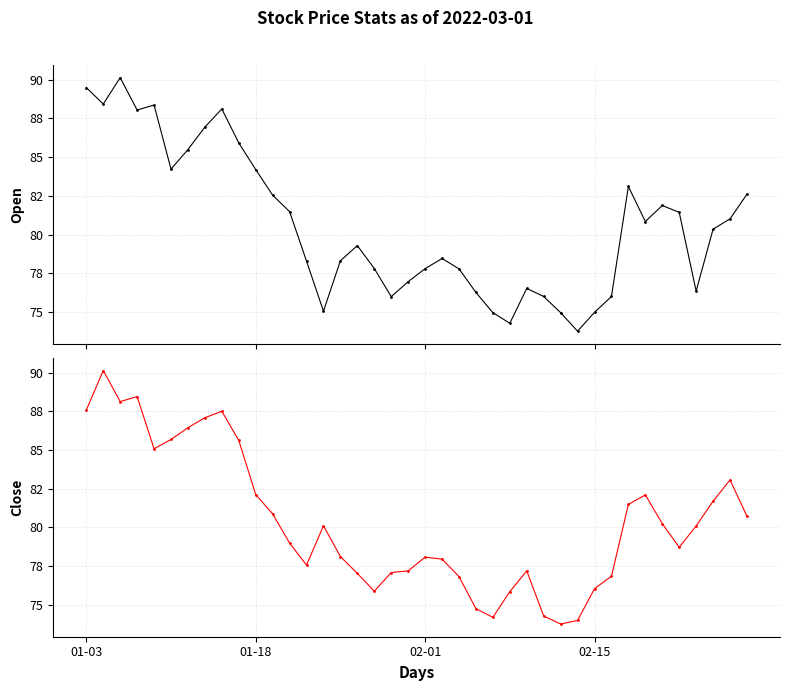

What is the difference between the maximum and minimum values in the Open series?

16.4